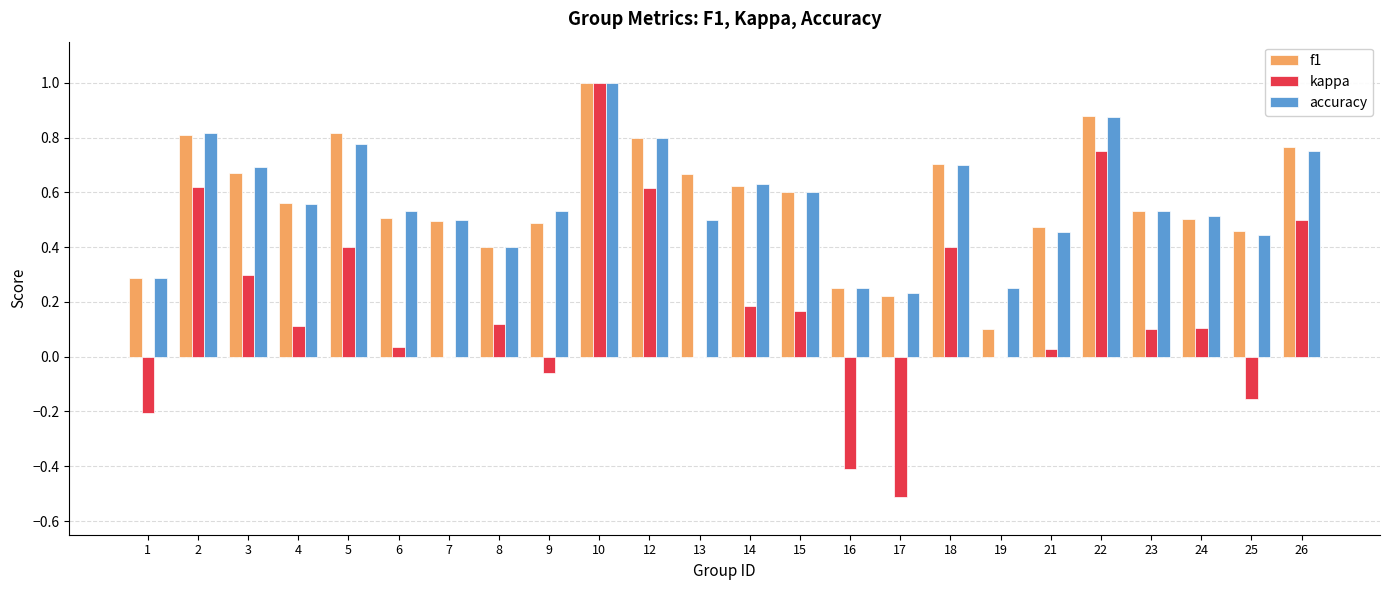

Count the number of data series in this chart.

3